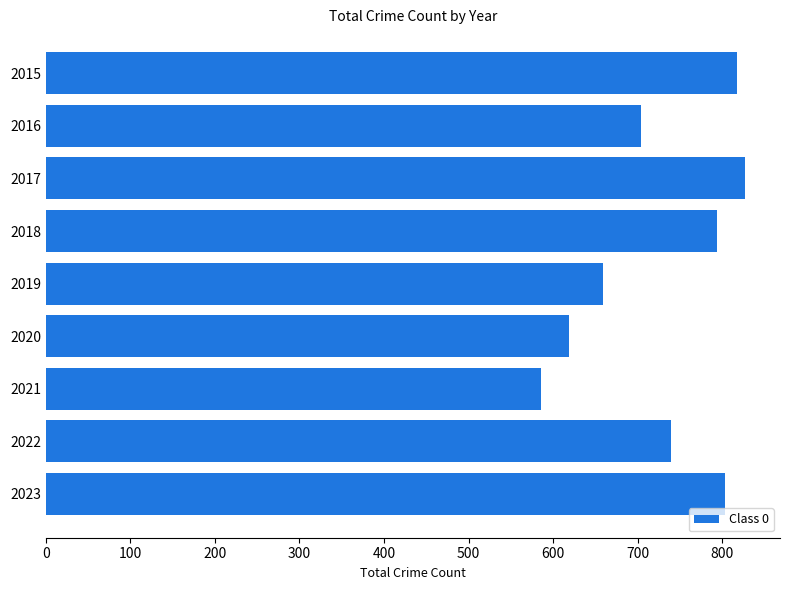

The chart shows a value of 227 at 2019. True or false?

False